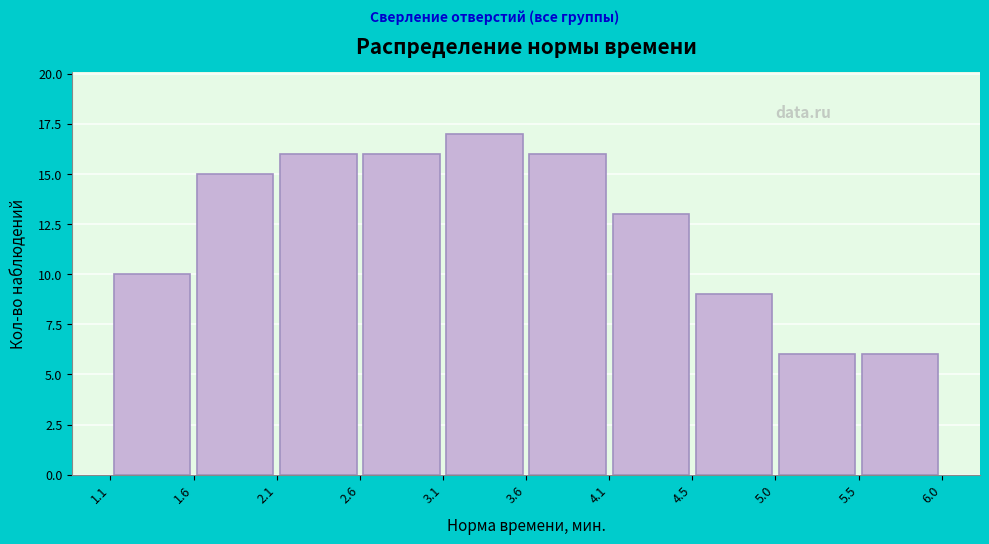

What is the height of the bar covering 3.6 to 4.1 on the x-axis? The values are not printed on the chart, so give them approximately, as read against the axis.

16